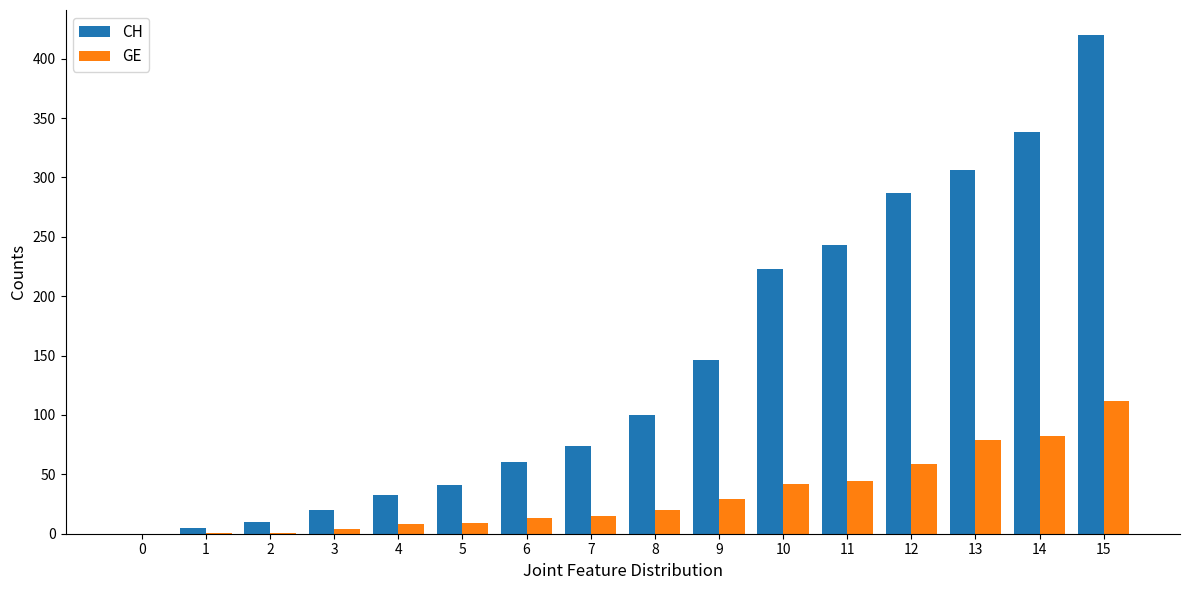

How many series are shown in this chart?

2